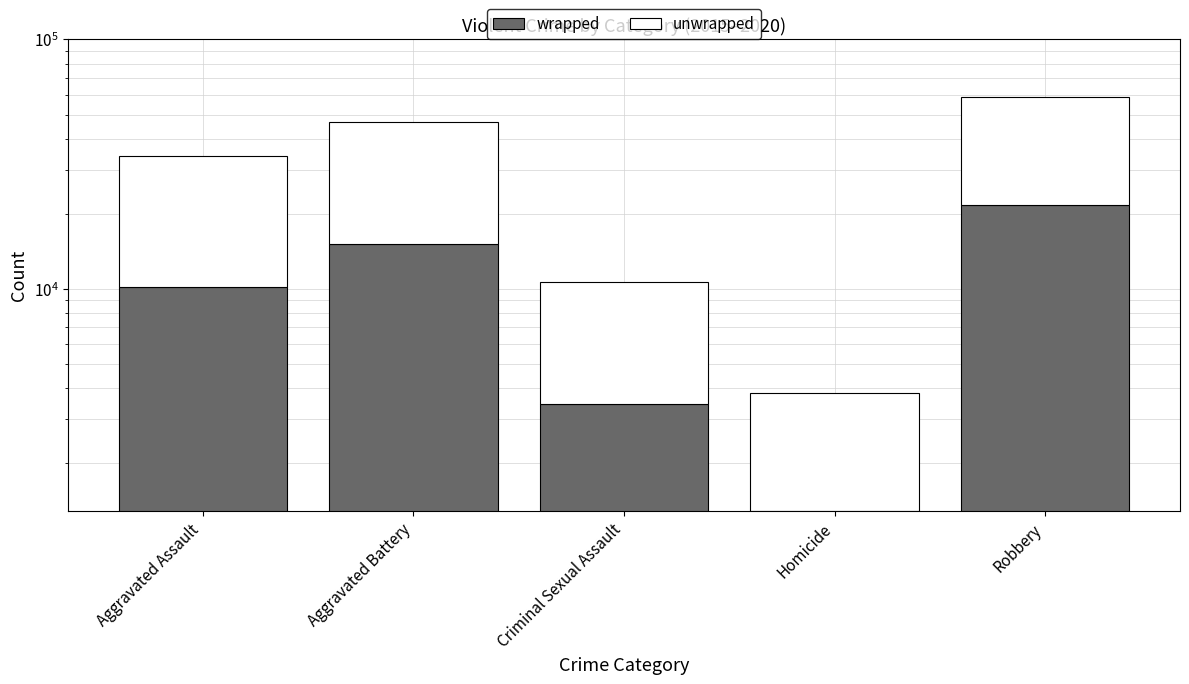

How many bars are there in total?

10